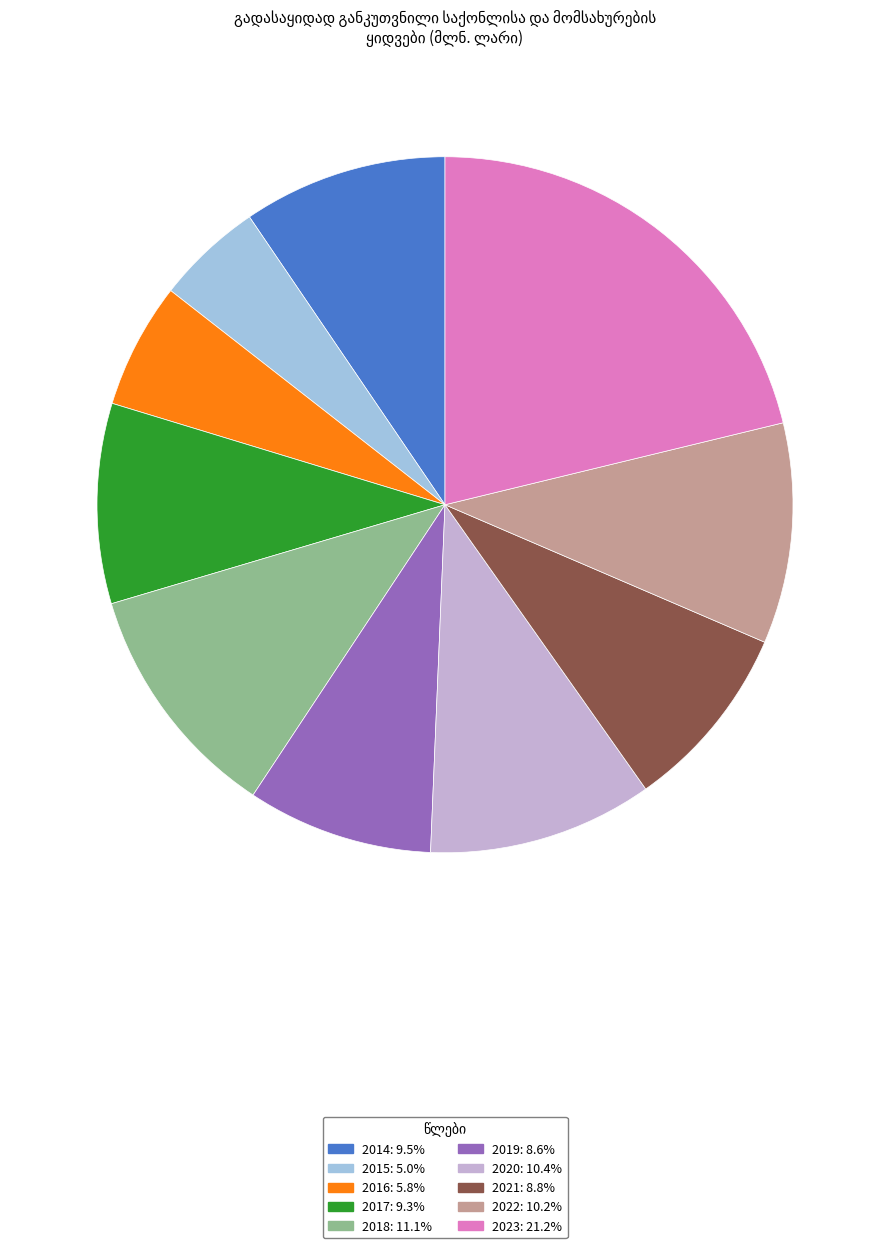

Is 2021 the majority of the pie?

No